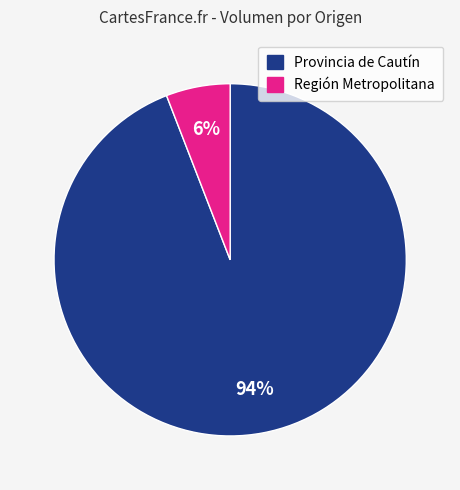

Does any single category account for the majority?

Yes